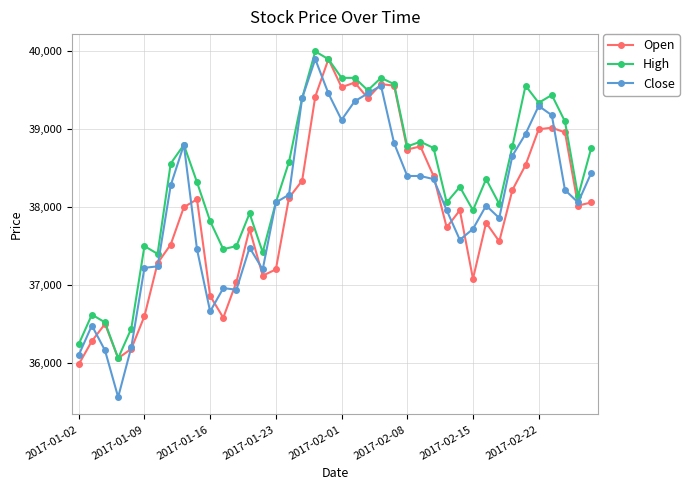

Which series ends up on top after the final intersection of Close and Open?

Close